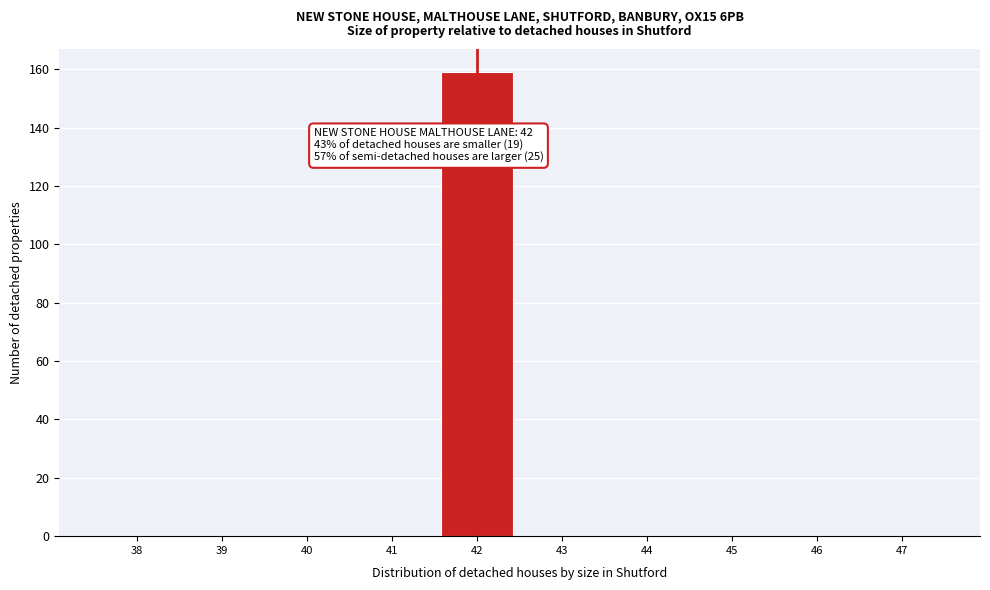

Reading left to right, transcribe all the data shown in this chart.

38=0	39=0	40=0	41=0	42=159	43=0	44=0	45=0	46=0	47=0